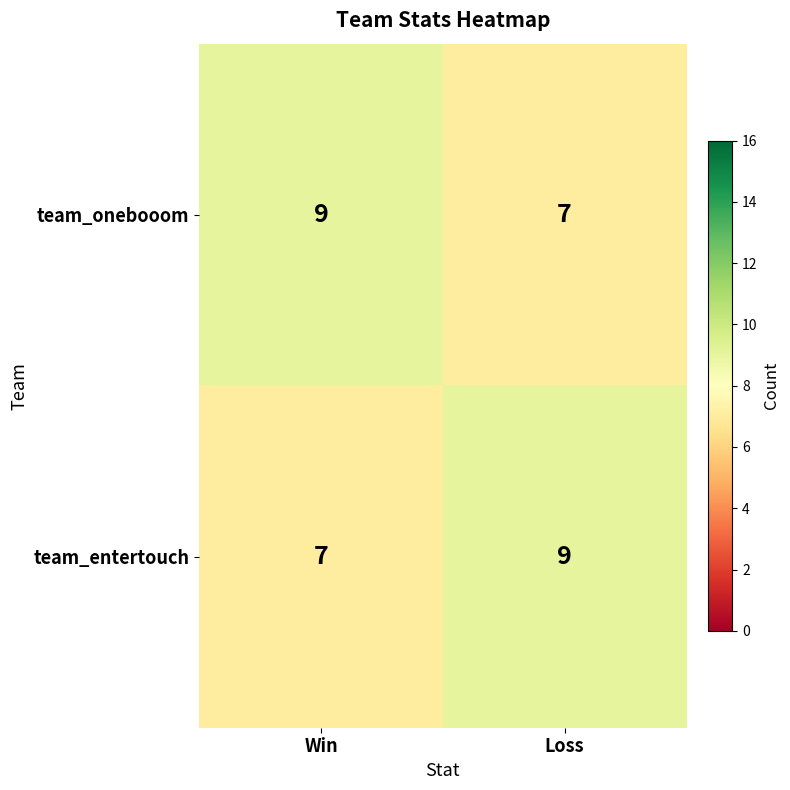

Rank the categories by team_onebooom value from lowest to highest.

Loss, Win